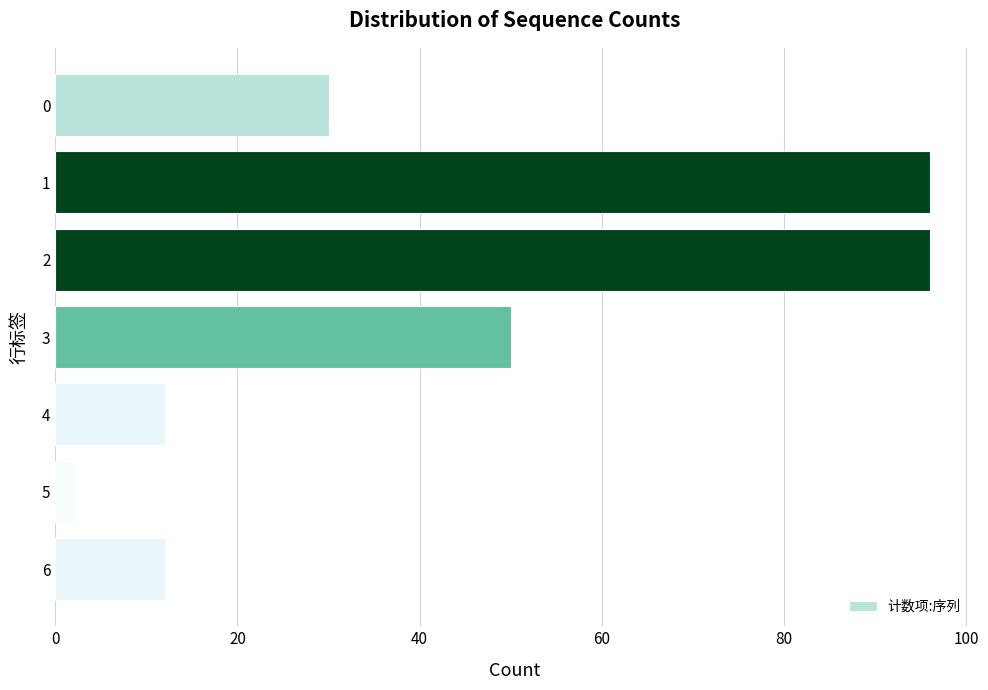

What is the average value?

43